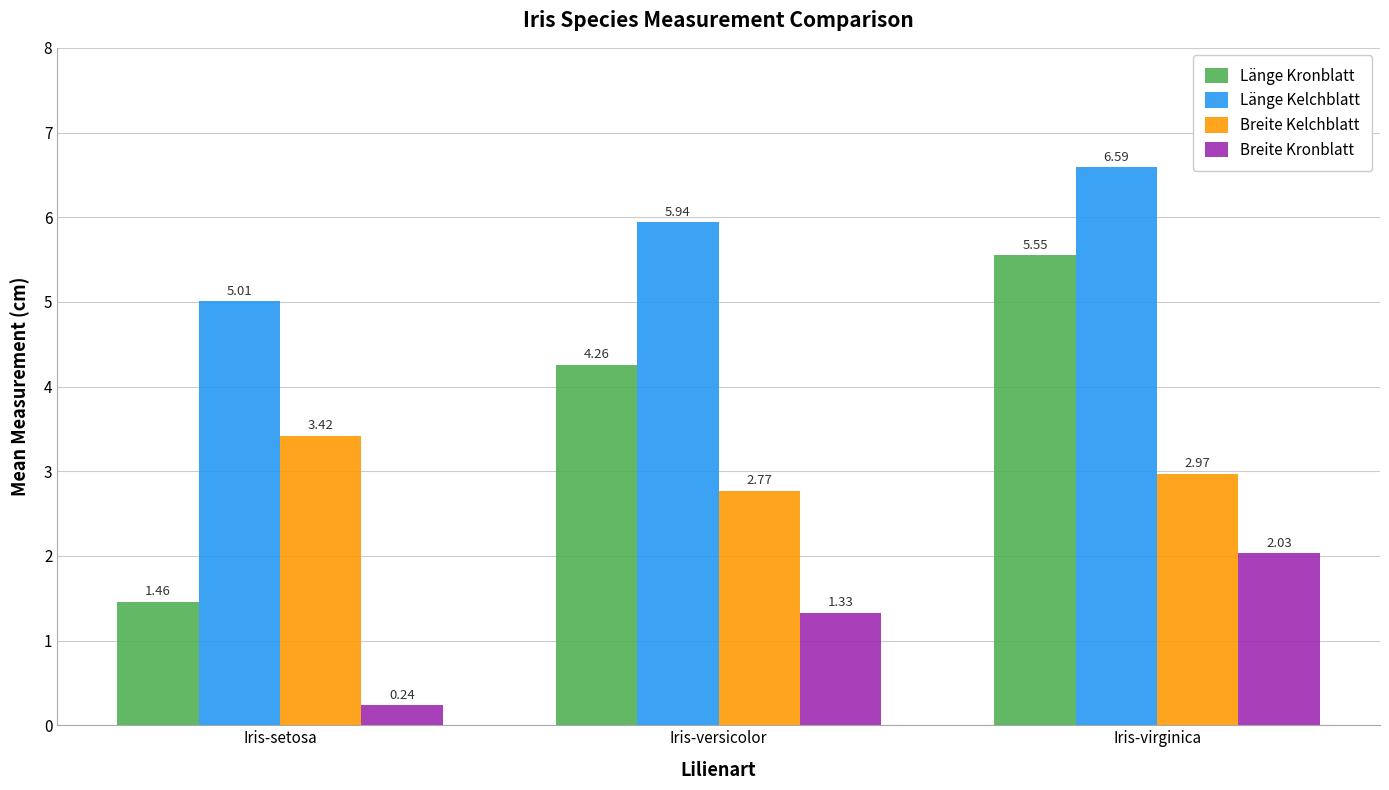

Are the bars horizontal?

No